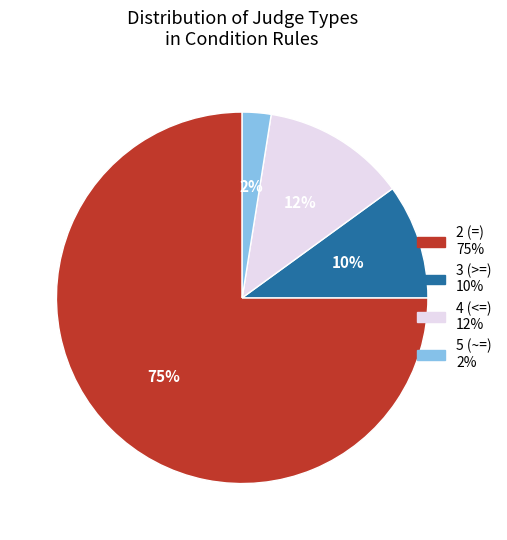

To the nearest percent, what is the average slice percentage?

25%